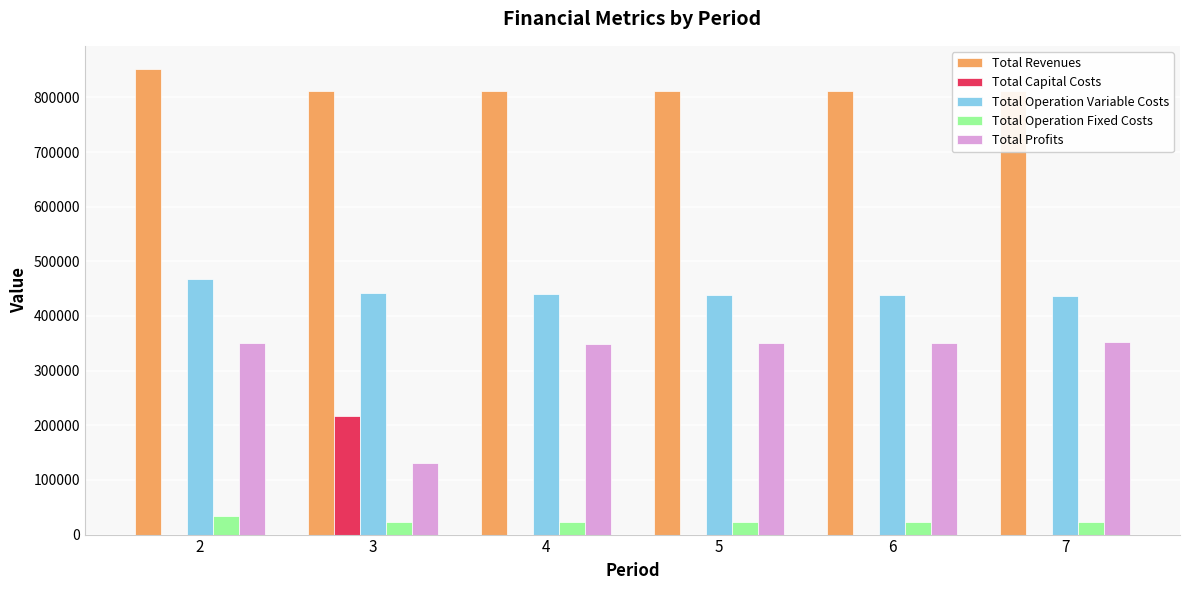

How many series are shown in this chart?

5